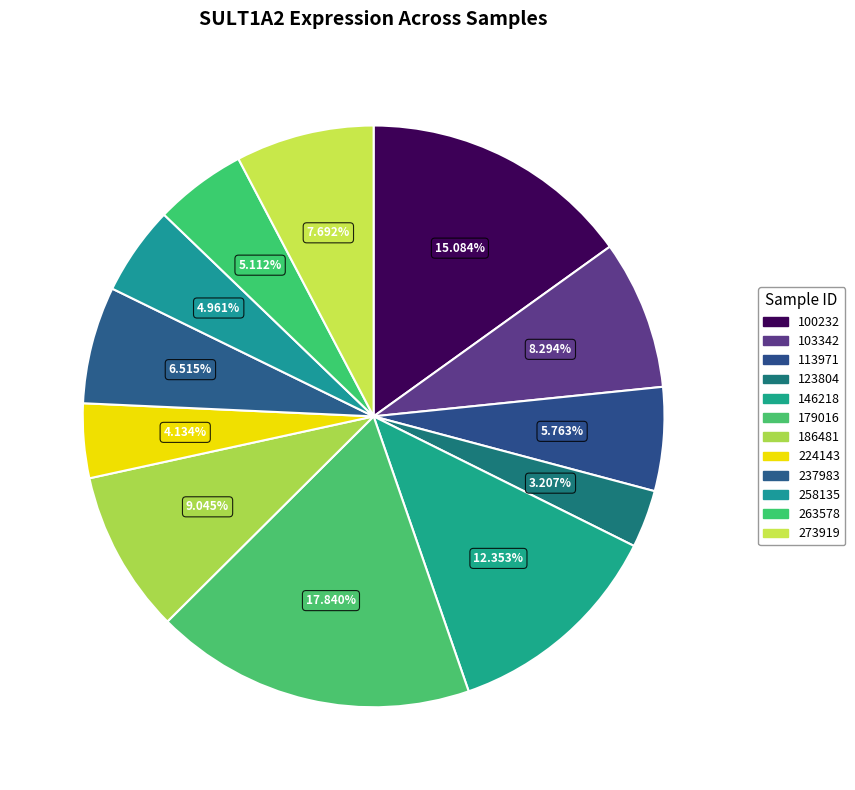

To the nearest percent, what is the average slice percentage?

8%